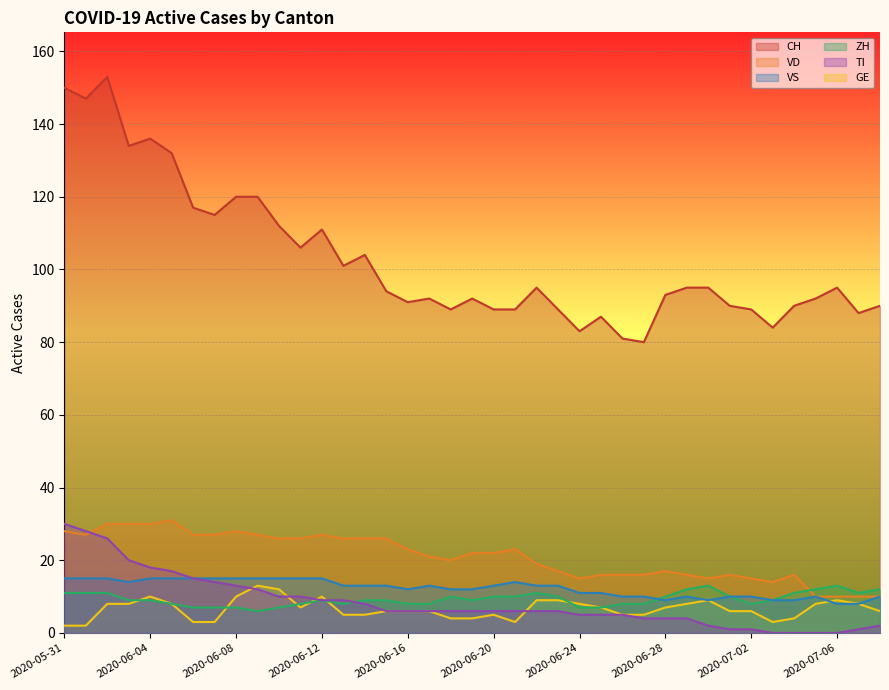

What is the highest value of the VS series?

15